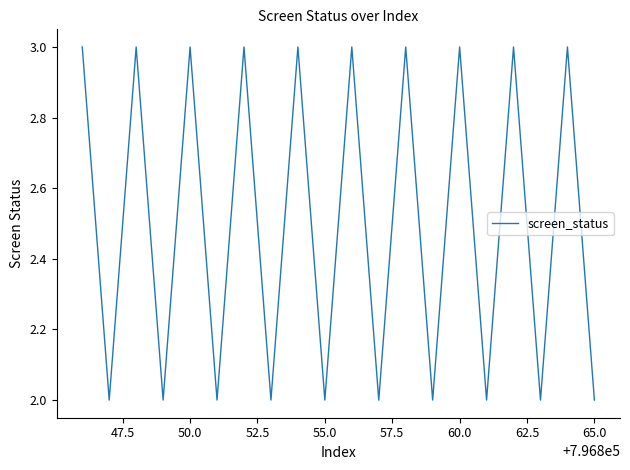

What is the maximum value shown in the chart?

3